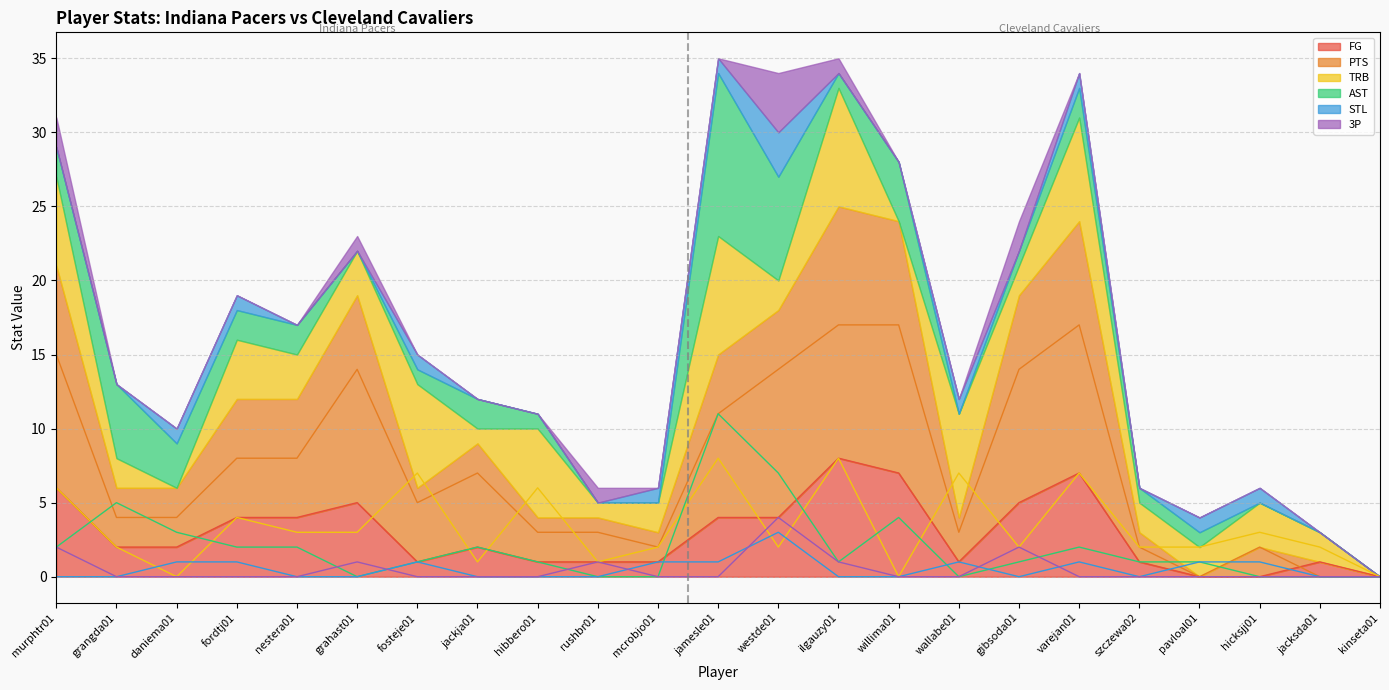

True or false: FG and TRB cross at least once.

True